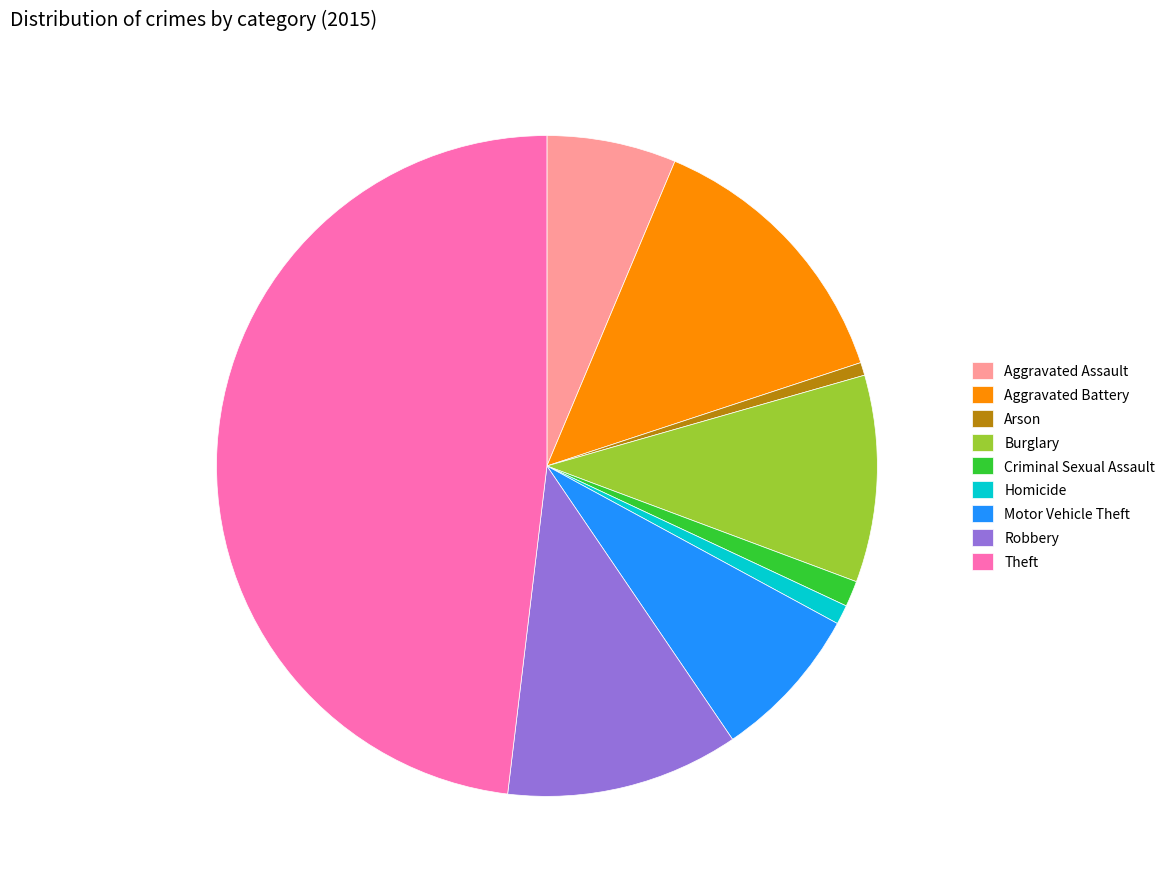

Which category has the biggest portion of the pie?

Theft